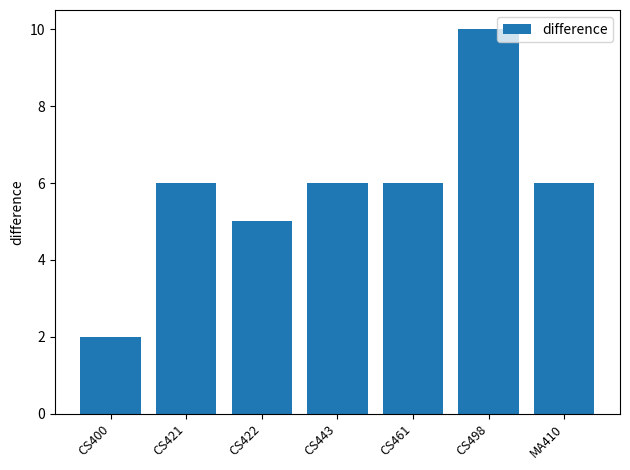

True or false: the data shows 4 at CS443.

False